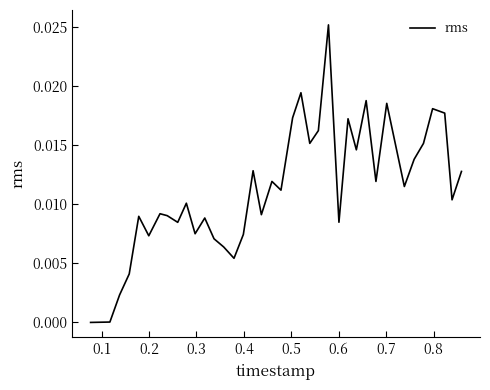

Does the chart display data point markers on the line(s)?

No